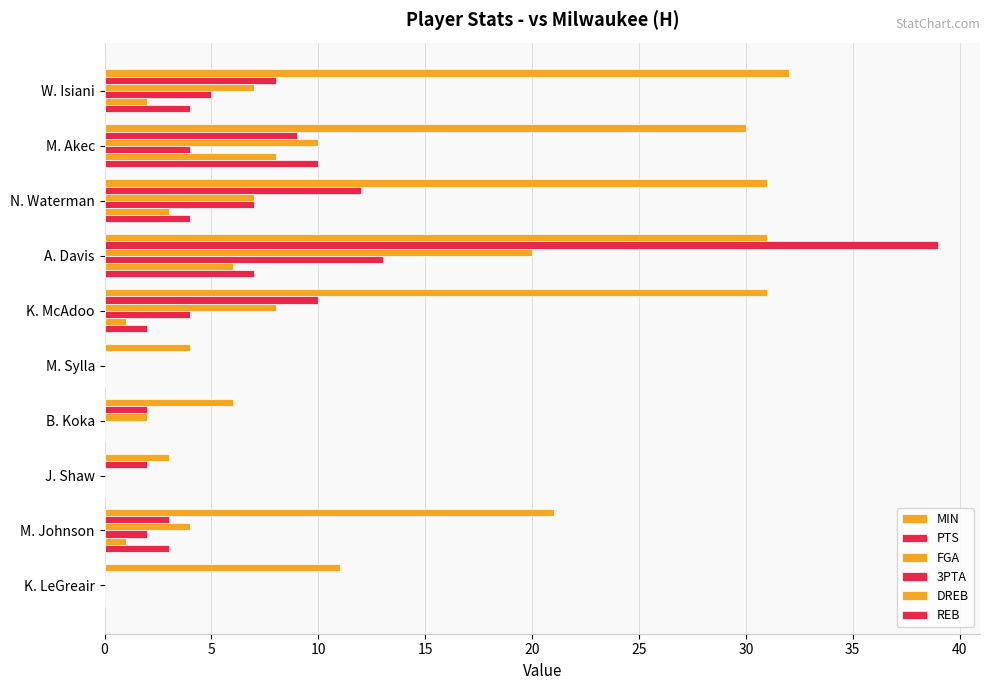

At how many categories does at least one series exceed 11?

6